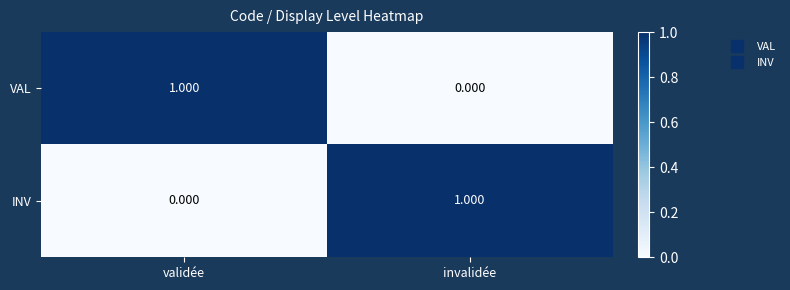

Where is INV nearest to the value 0?

validée